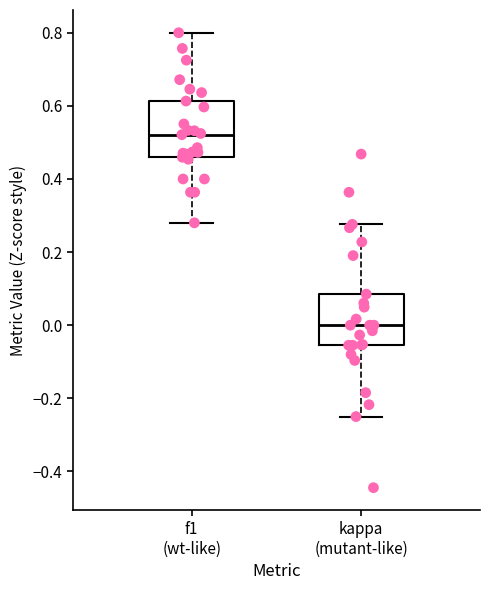

Reading left to right, read every box against the y-axis: the position of its median line, the range the box covers, and the ends of its whiskers. The values are not printed on the chart, so give them approximately, as read against the axis.

f1 (wt-like): median 0.52, box 0.46 to 0.62, whiskers 0.28 to 0.80
kappa (mutant-like): median 0.00, box -0.06 to 0.08, whiskers -0.24 to 0.28